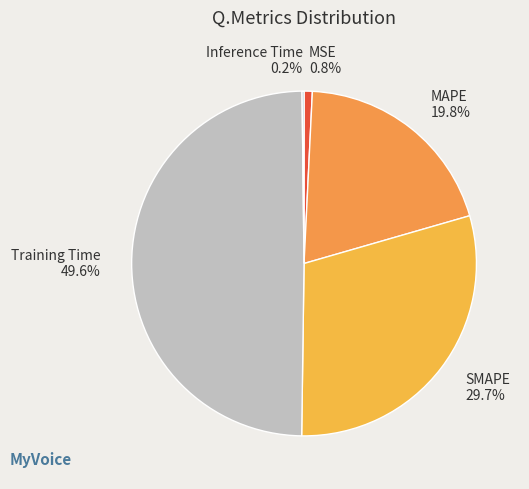

Combined, what portion of the pie is SMAPE and MSE?

30.5%